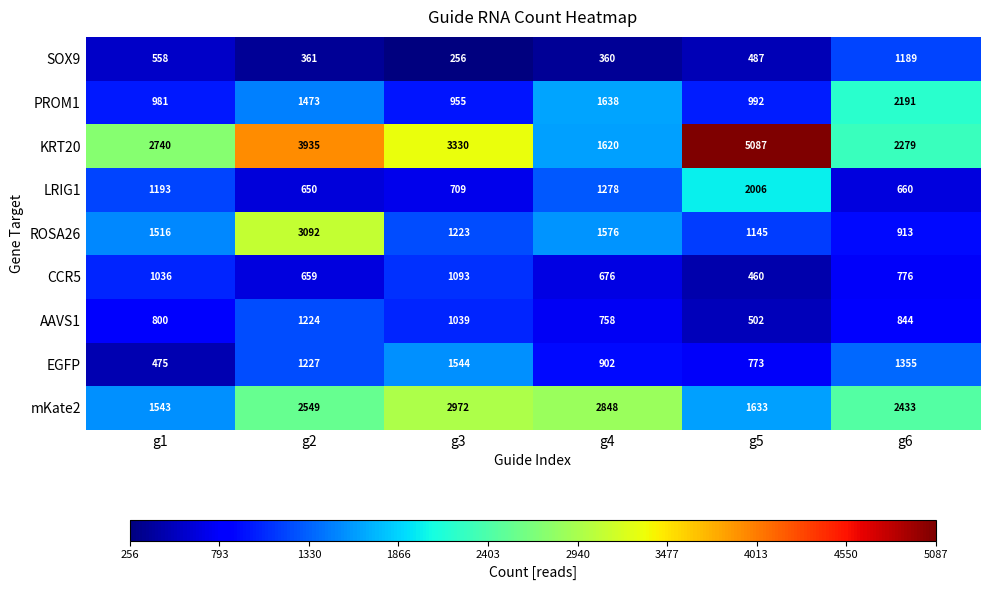

Rank the series by their maximum value, from highest to lowest.

KRT20, ROSA26, mKate2, PROM1, LRIG1, EGFP, AAVS1, SOX9, CCR5